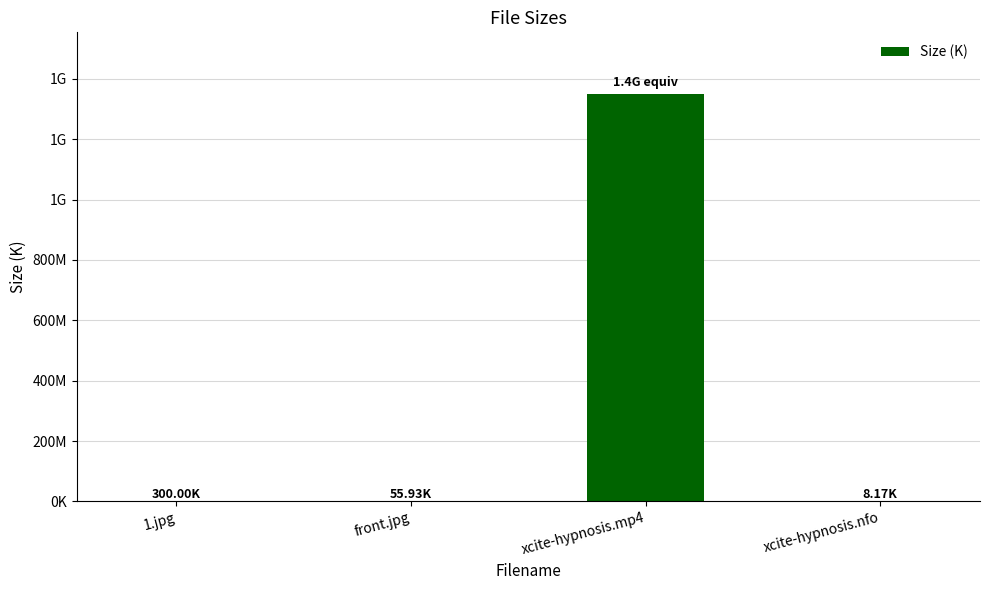

True or false: the data shows 1351040.0 at xcite-hypnosis.mp4.

True